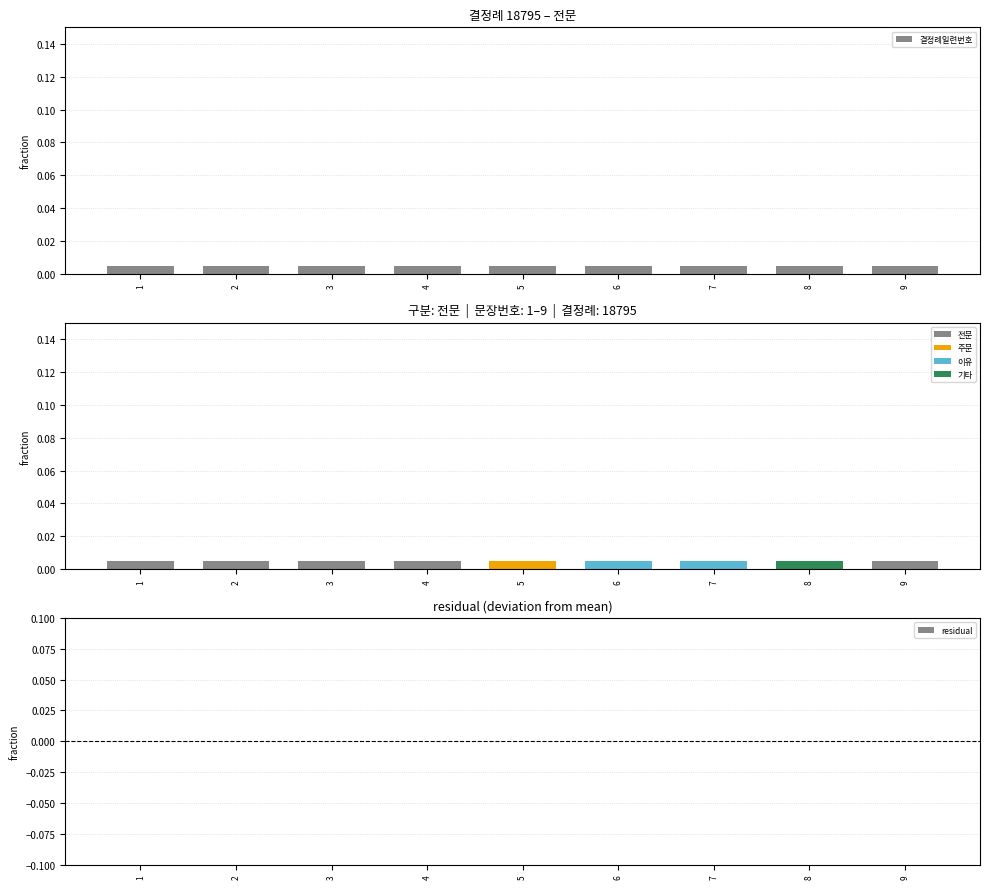

At which label is residual closest to 0?

1